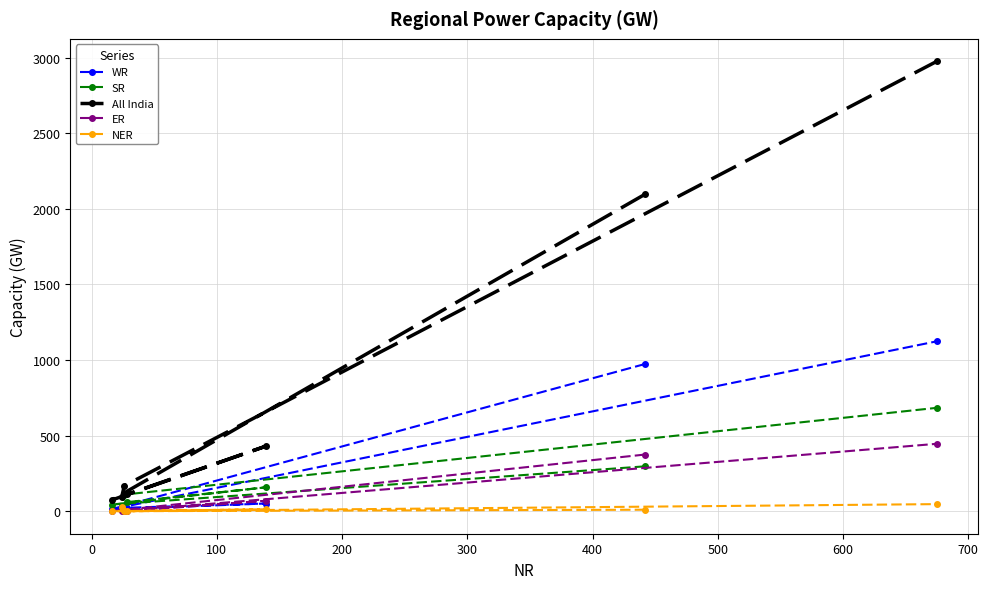

Which series has the largest range (max minus min)?

All India